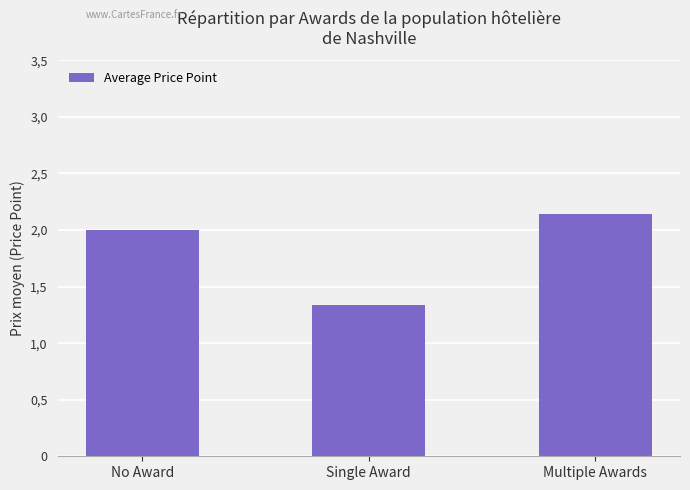

What is the label of the 3rd bar from the right?

No Award